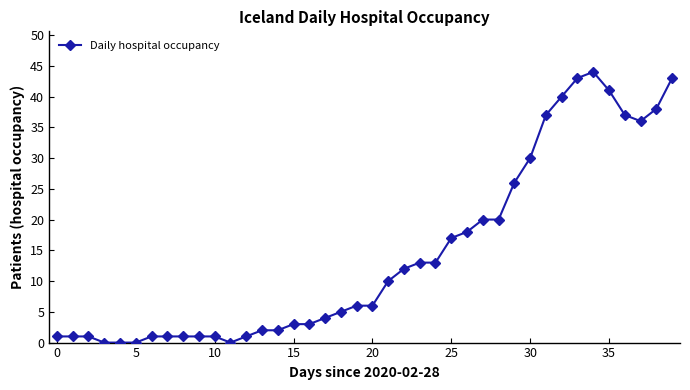

What is the greatest value displayed?

44